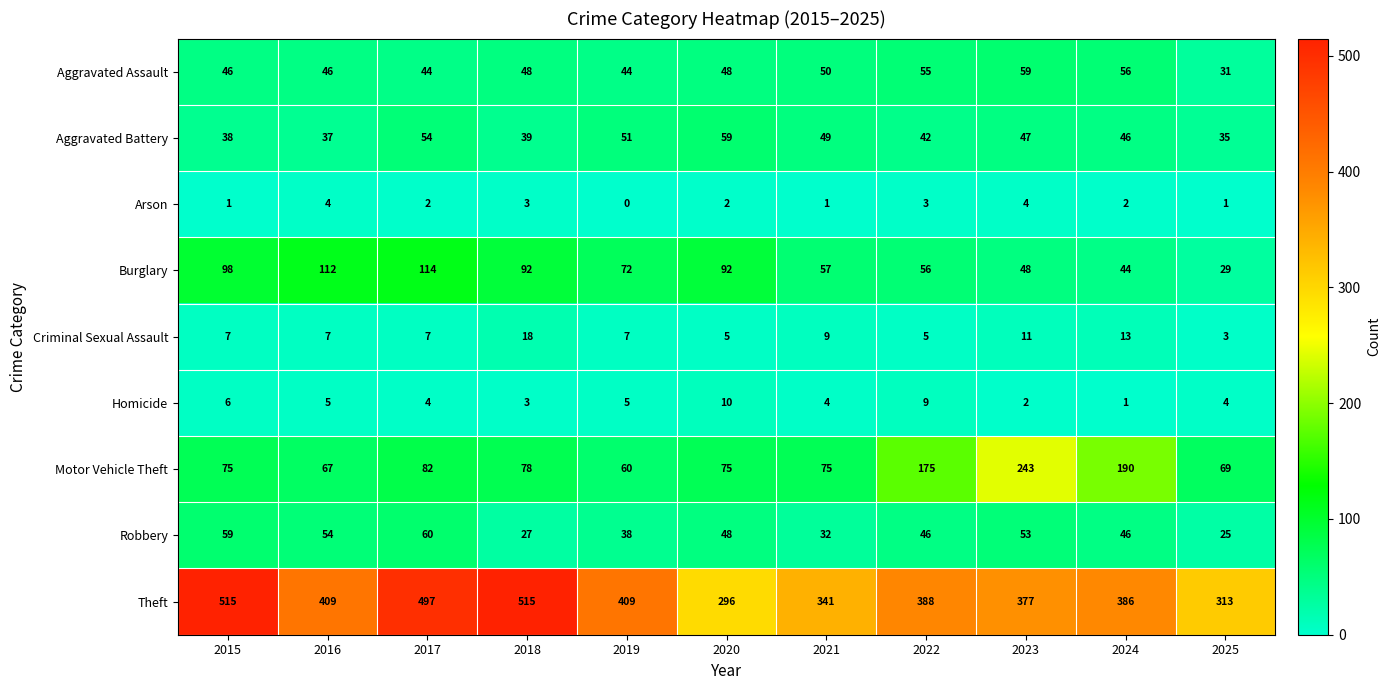

What is the spread (max minus min) of values at 2019?

409